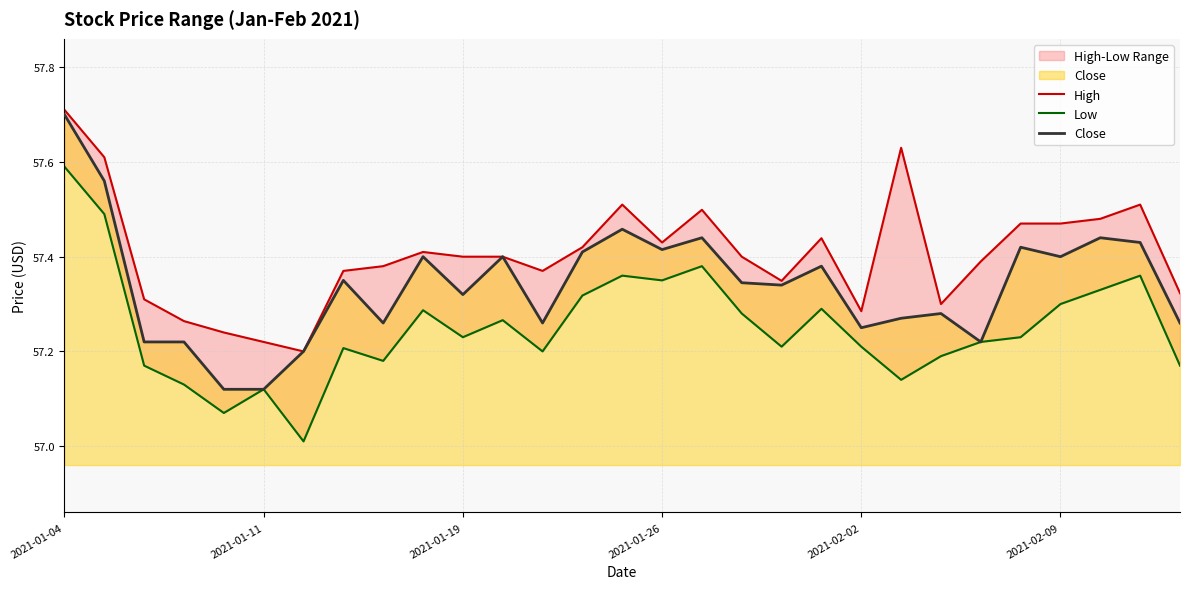

At which category does Close reach its first local valley?

8